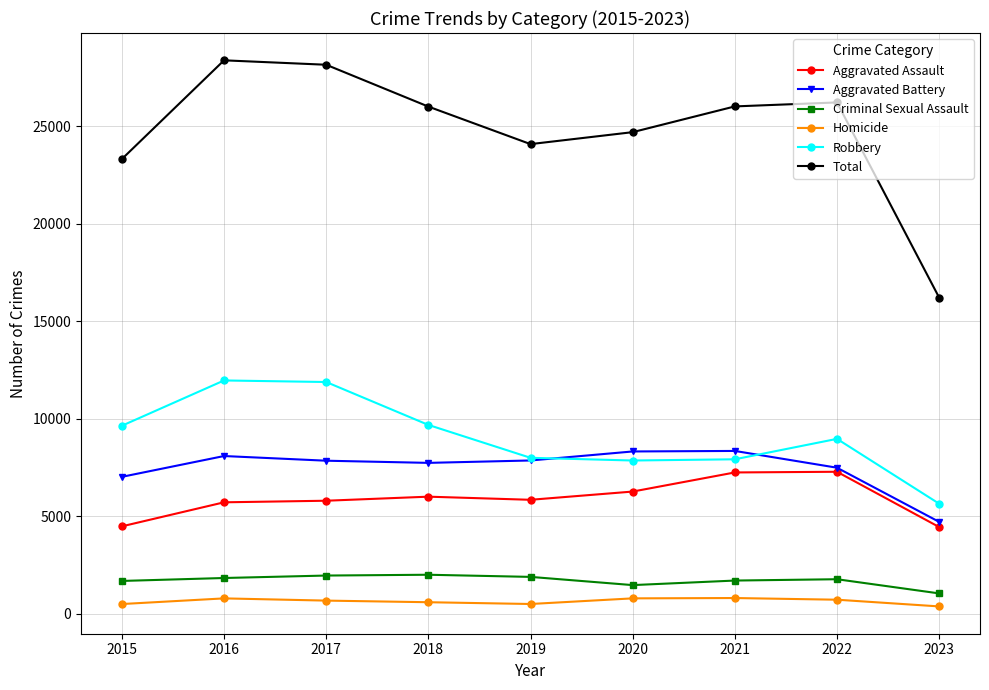

What is the average value of the Robbery series?

9059